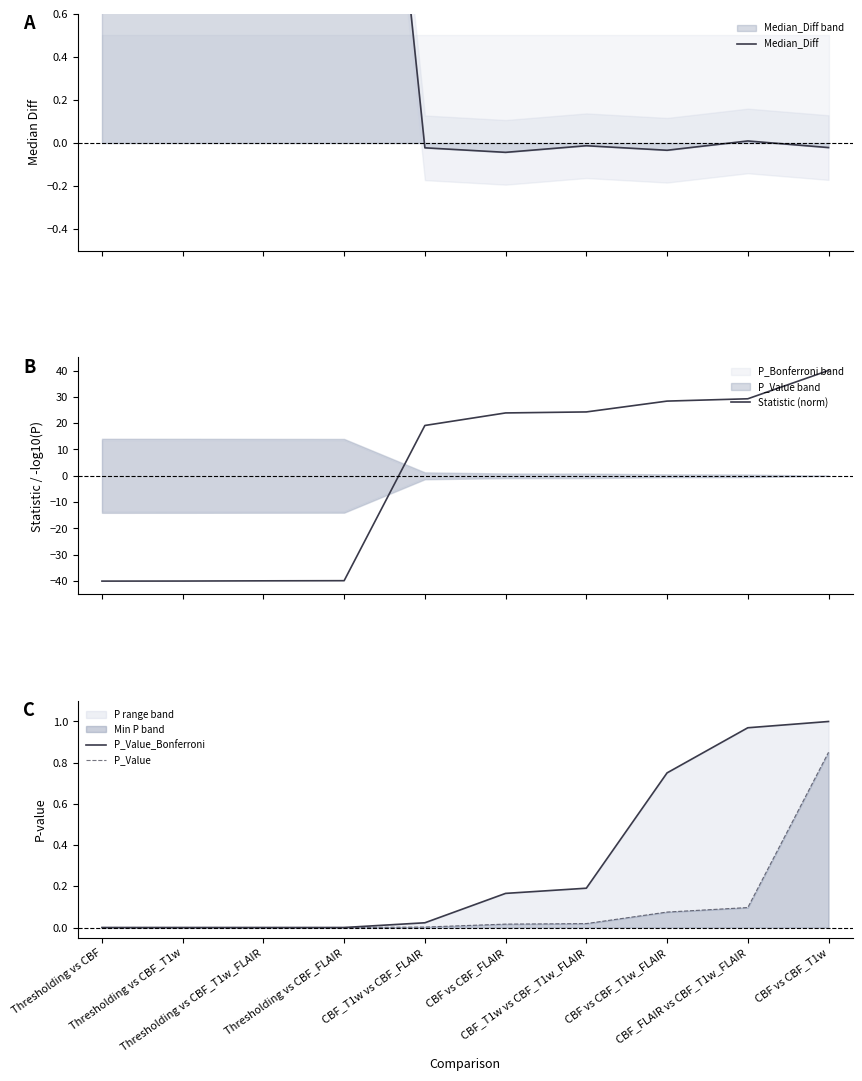

After their last crossing, which series has the higher values: Statistic (norm) or Median_Diff?

Statistic (norm)